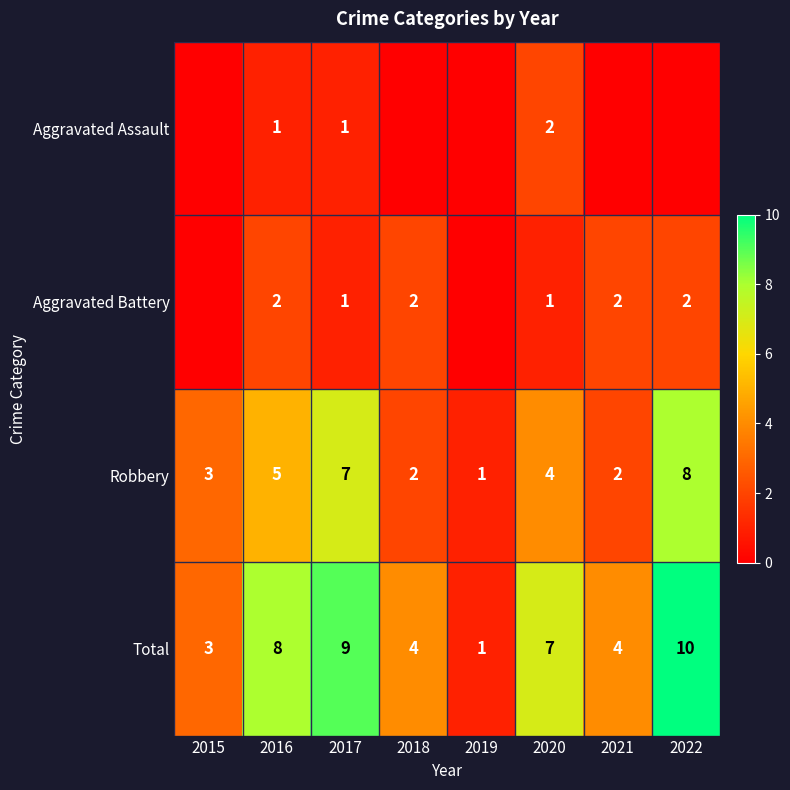

What is the difference between the Total values at 2017 and 2016?

1